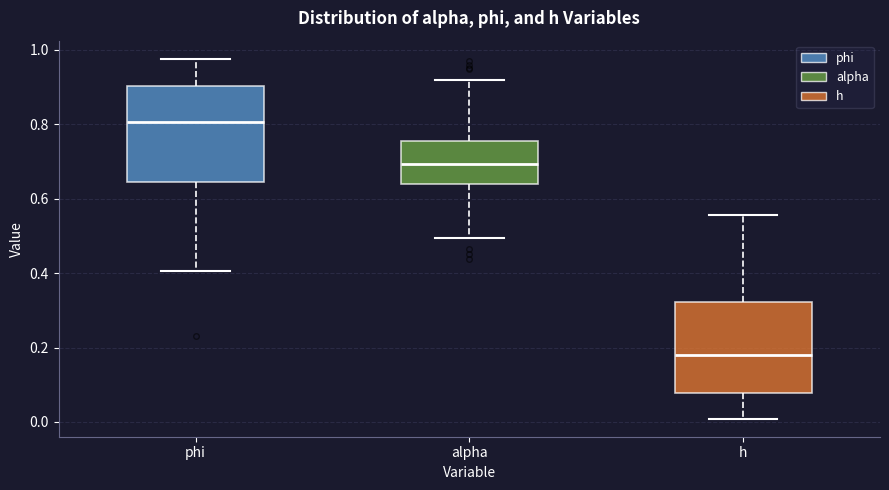

Reading left to right, transcribe this box plot: for each box, give where its median line is, the range the box spans, and where its two whiskers end, as read against the y-axis. The values are not printed on the chart, so give them approximately, as read against the axis.

phi: median 0.80, box 0.64 to 0.90, whiskers 0.40 to 0.98
alpha: median 0.70, box 0.64 to 0.76, whiskers 0.50 to 0.92
h: median 0.18, box 0.08 to 0.32, whiskers 0.00 to 0.56